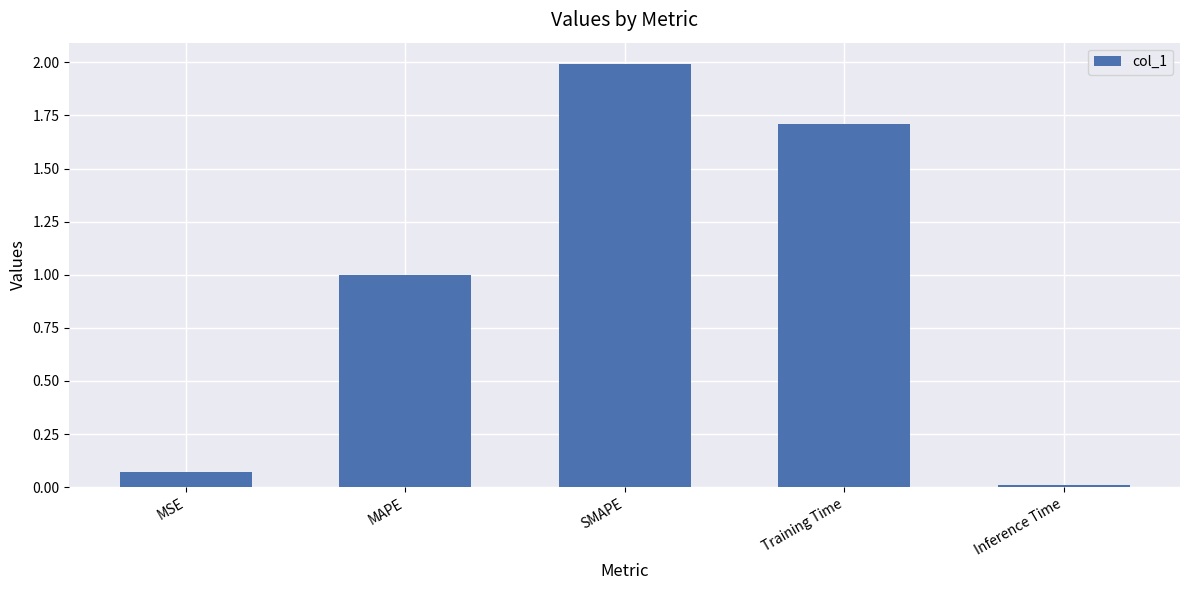

What is the difference between the maximum and minimum values?

2.0